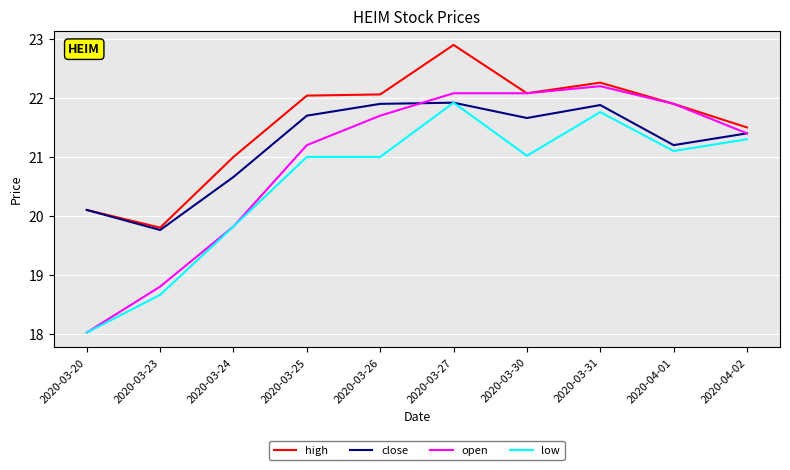

The value of open at 2020-03-30 is 22.1. True or false?

True